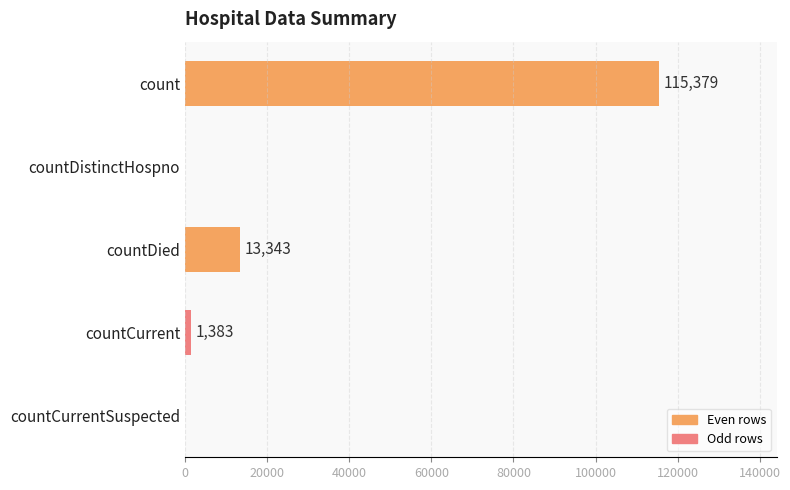

How many positive values are there?

3